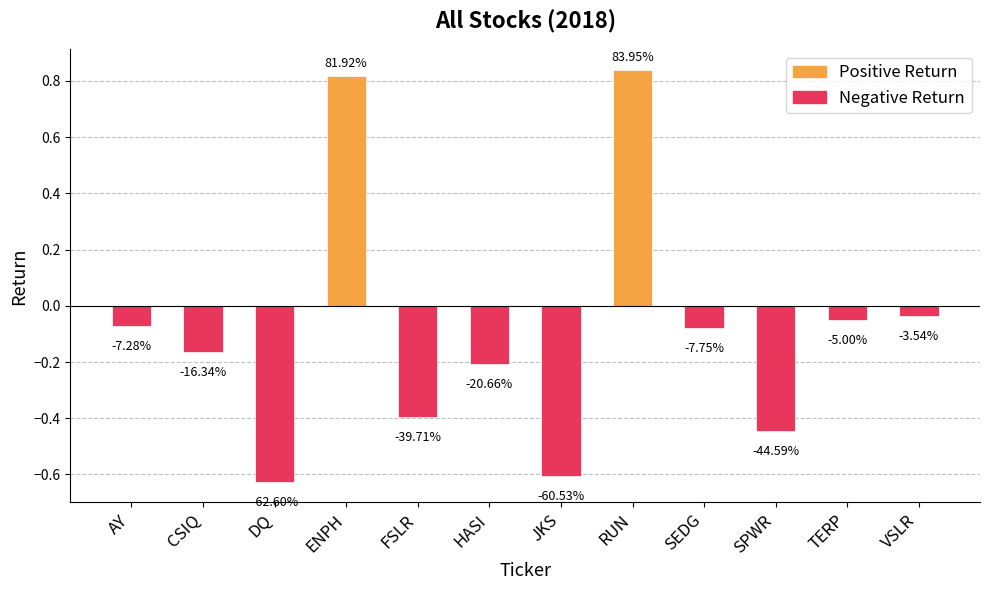

Between TERP and FSLR, which is larger?

TERP